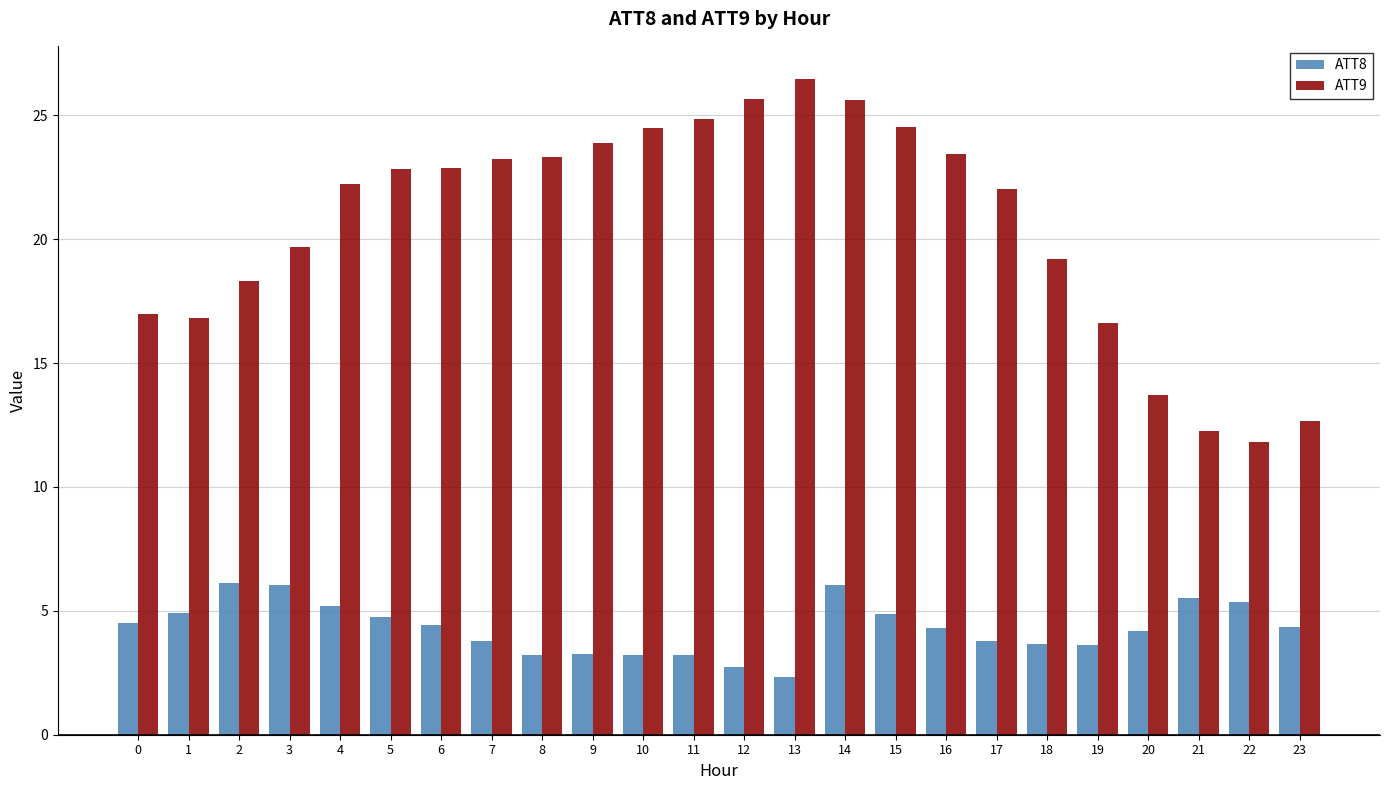

The ATT8 series shows 4.3 at 16. True or false?

True